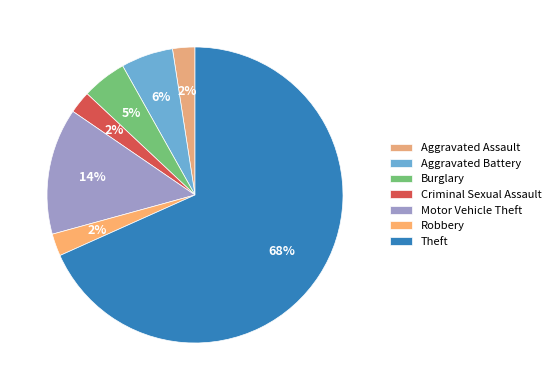

Is Criminal Sexual Assault the majority of the pie?

No